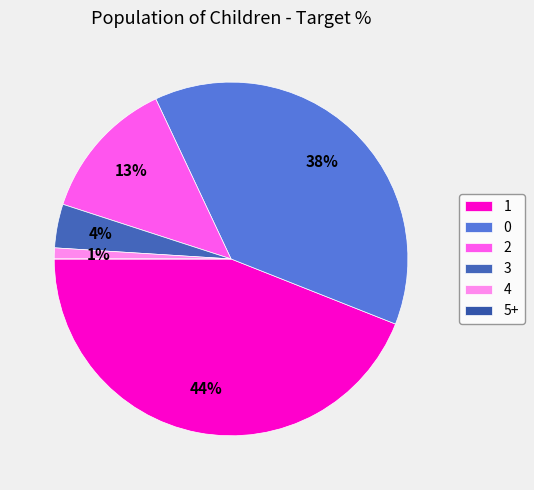

How many segments does this pie chart have?

6